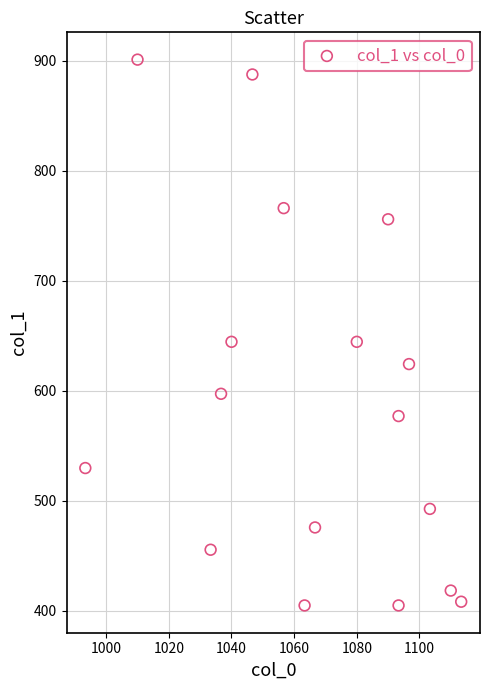

What is the range of Y values (max minus min)?

496.1